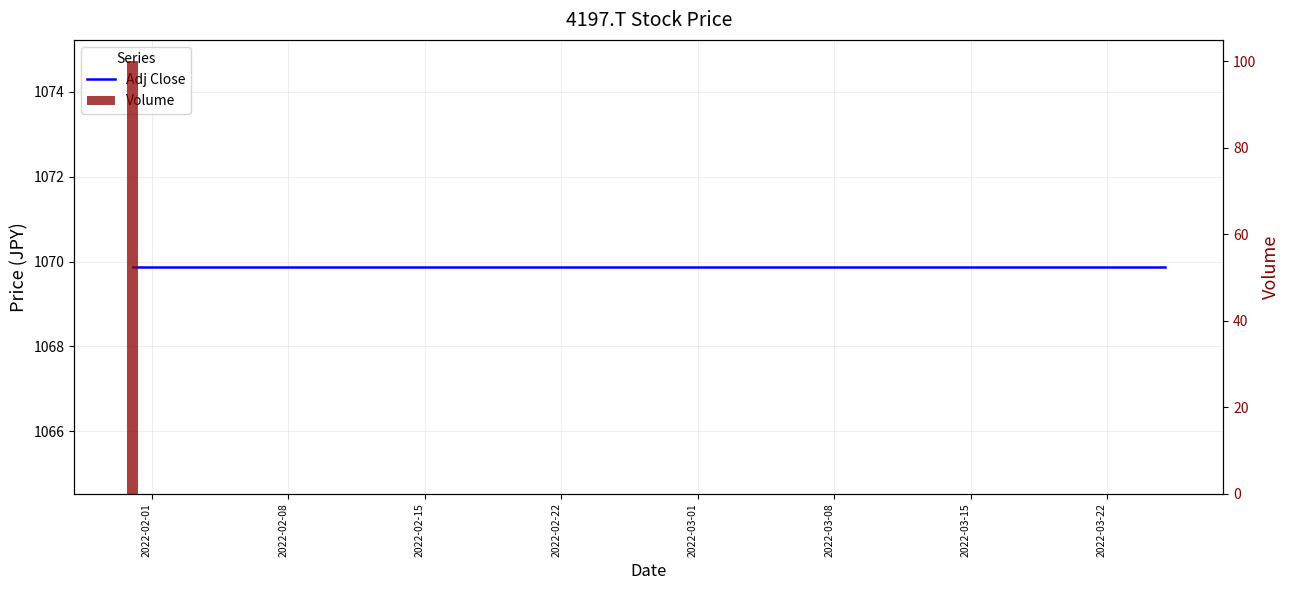

Rank the series by their average value, from lowest to highest.

Volume, Adj Close